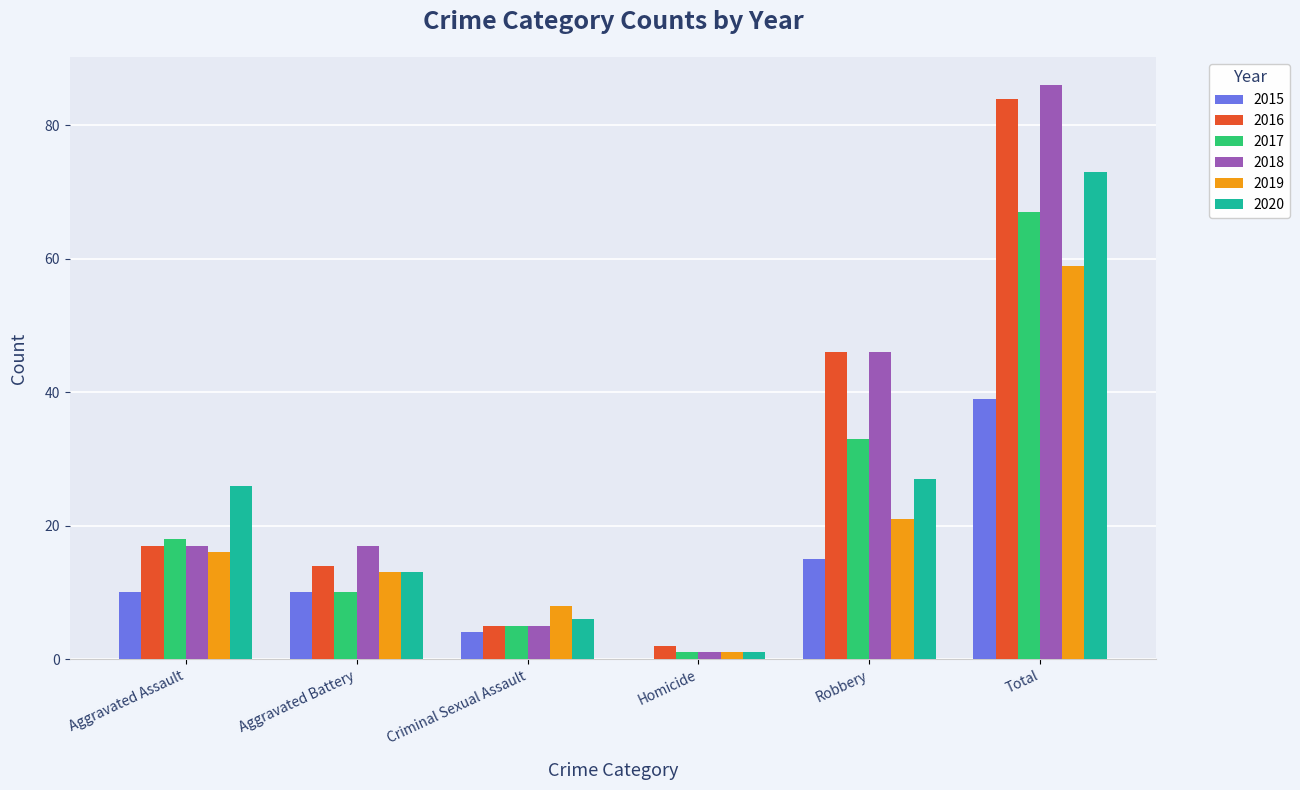

True or false: 2020 has a value of 26 at Aggravated Assault.

True